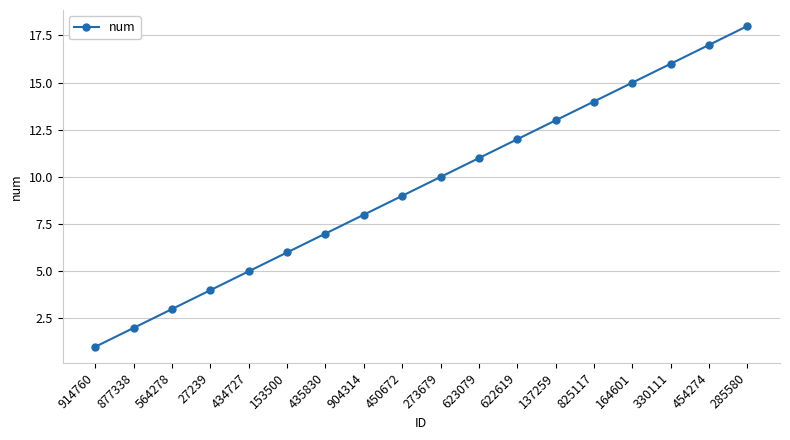

What is the approximate value at 877338?

2